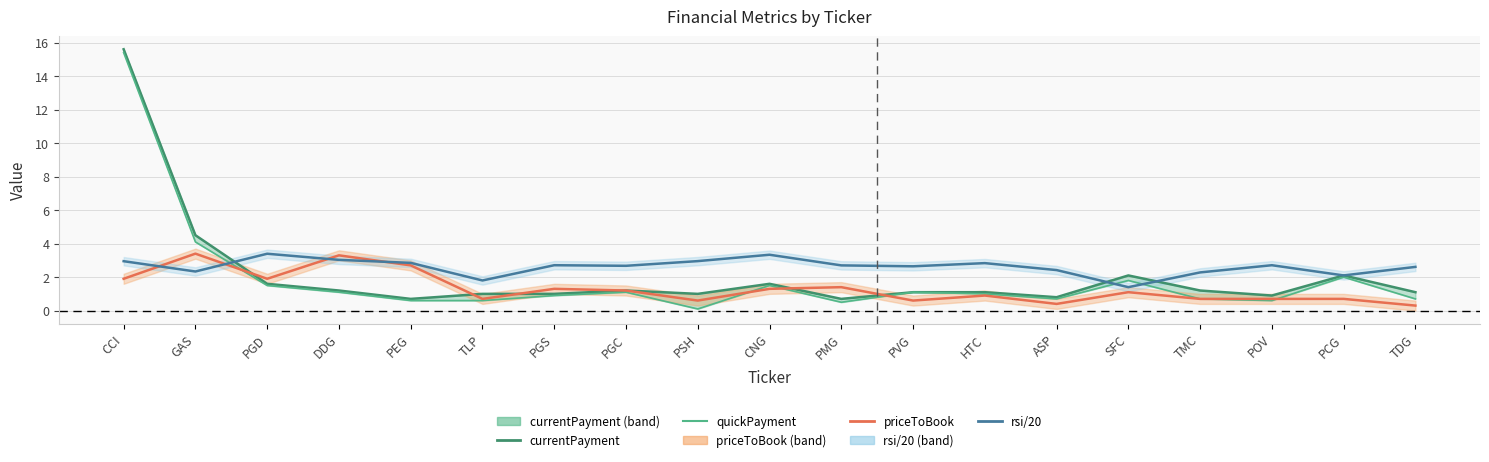

Which series changed the most between DDG and TMC?

priceToBook